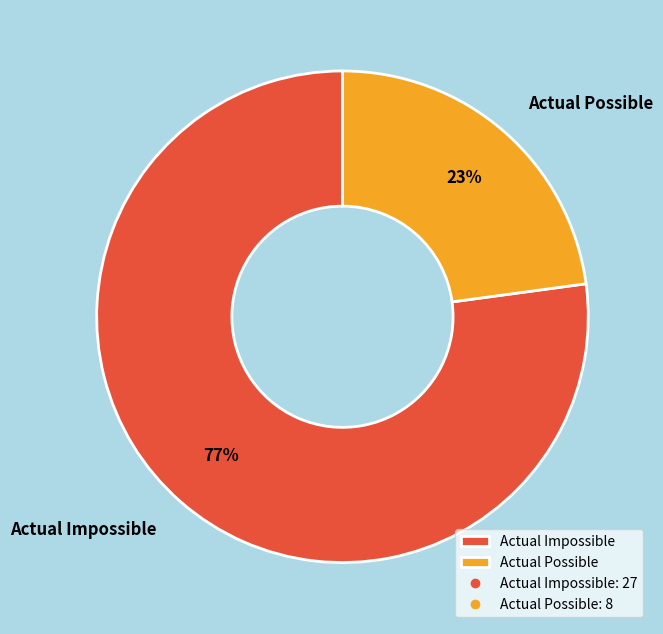

Do Actual Possible and Actual Impossible together represent more than half of the pie?

Yes